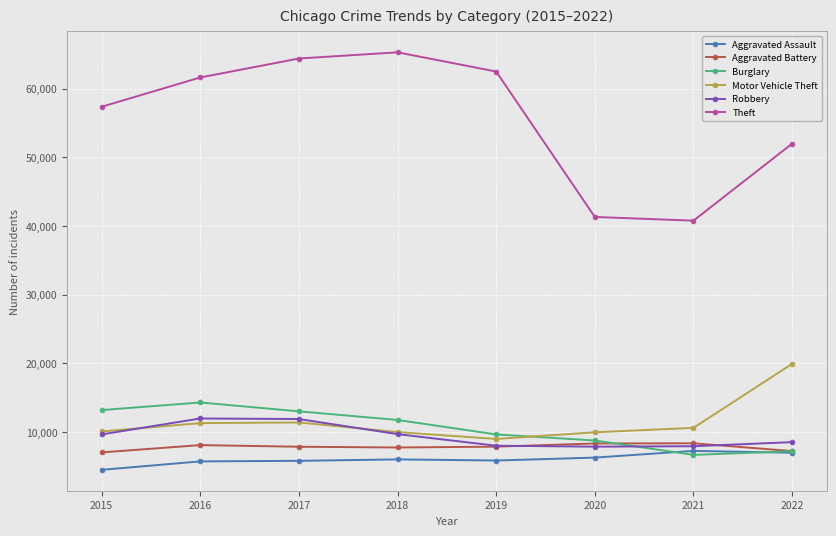

After their last crossing, which series has the higher values: Burglary or Robbery?

Robbery